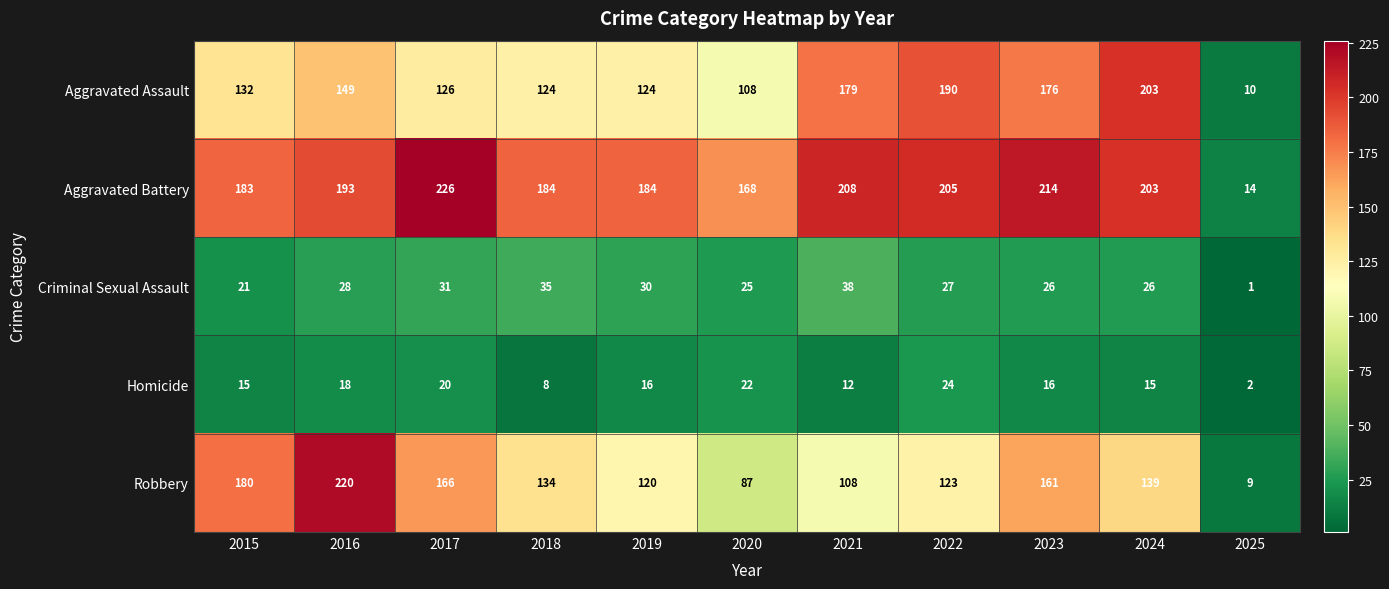

Which category has the highest value across all series?

2017